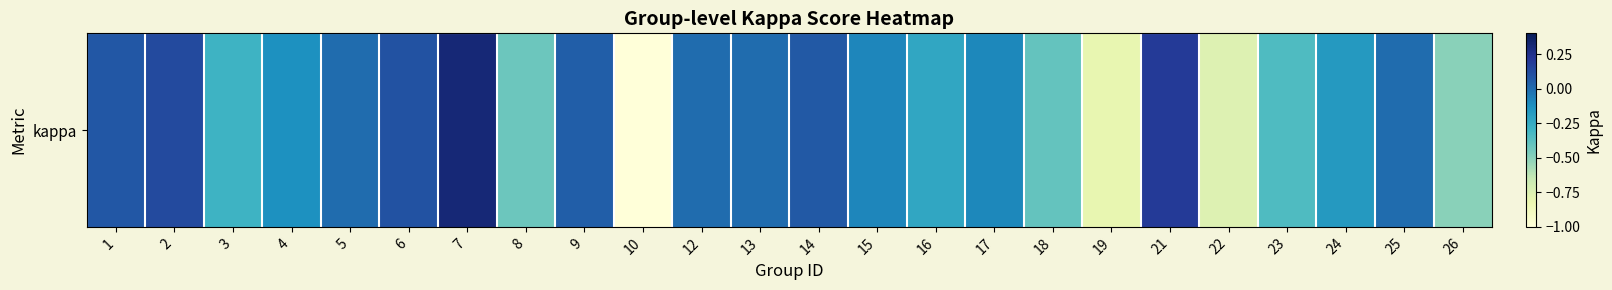

What is the average value?

-0.2